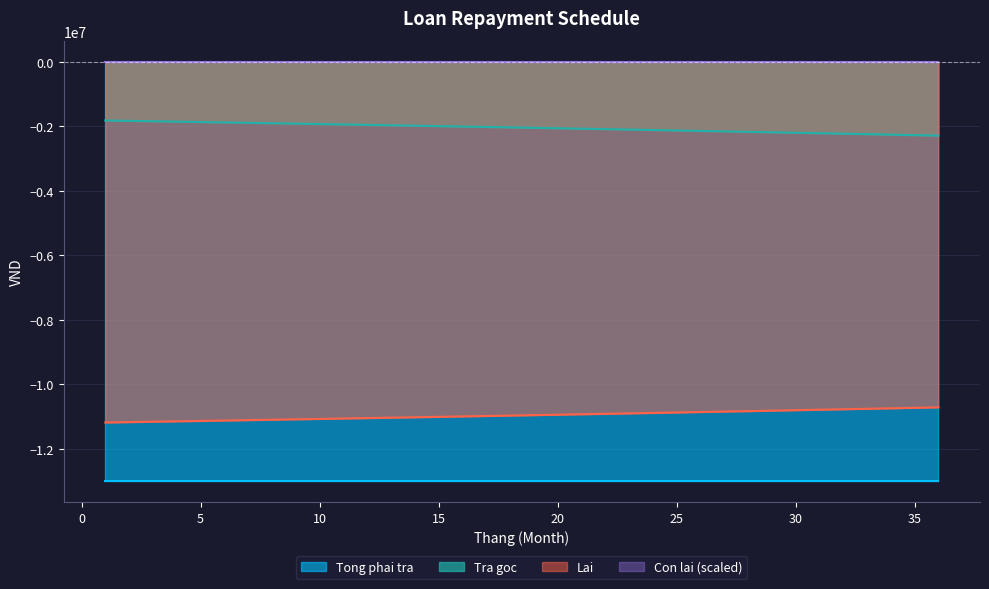

The value of Con lai at 20 is 2.2. True or false?

False